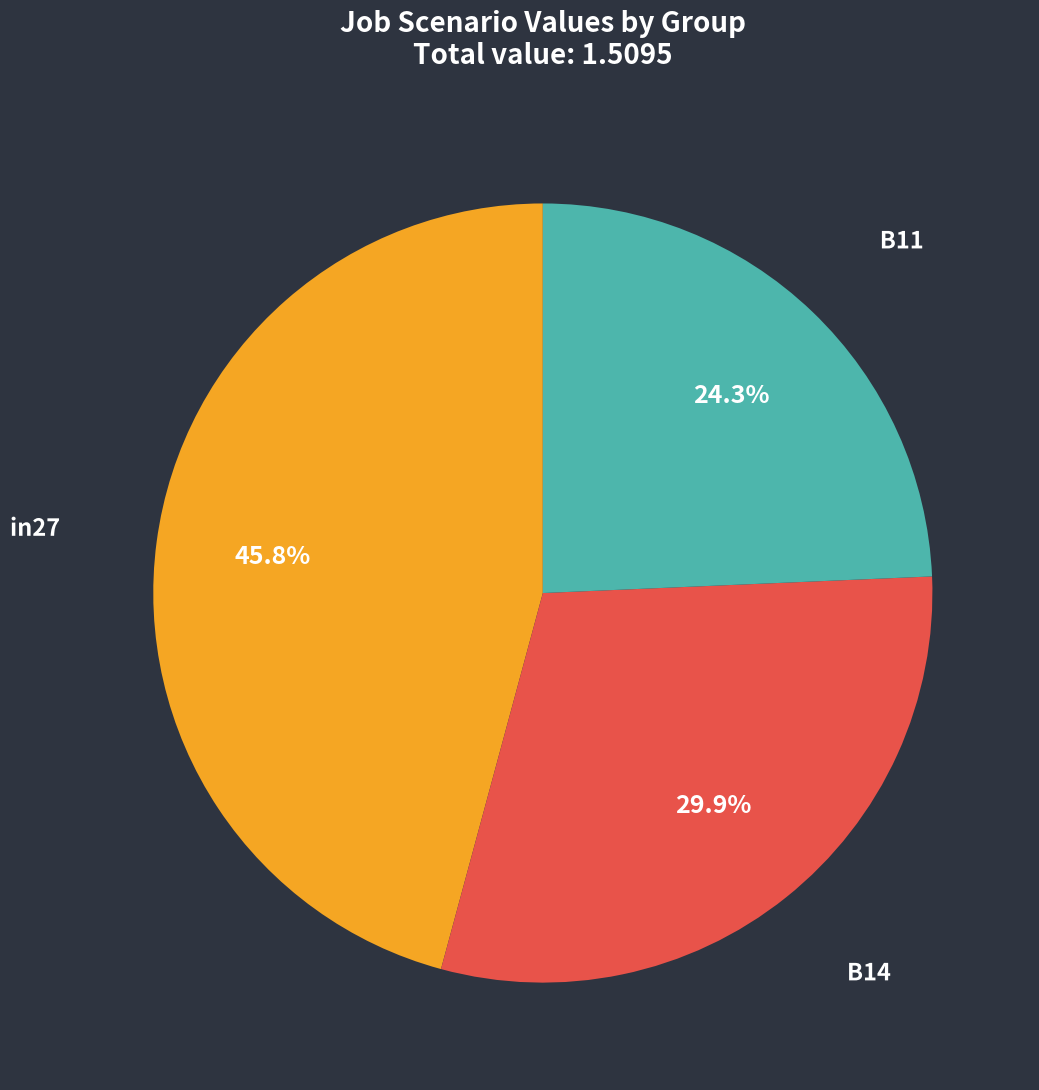

What is the smallest slice in the pie chart?

B11